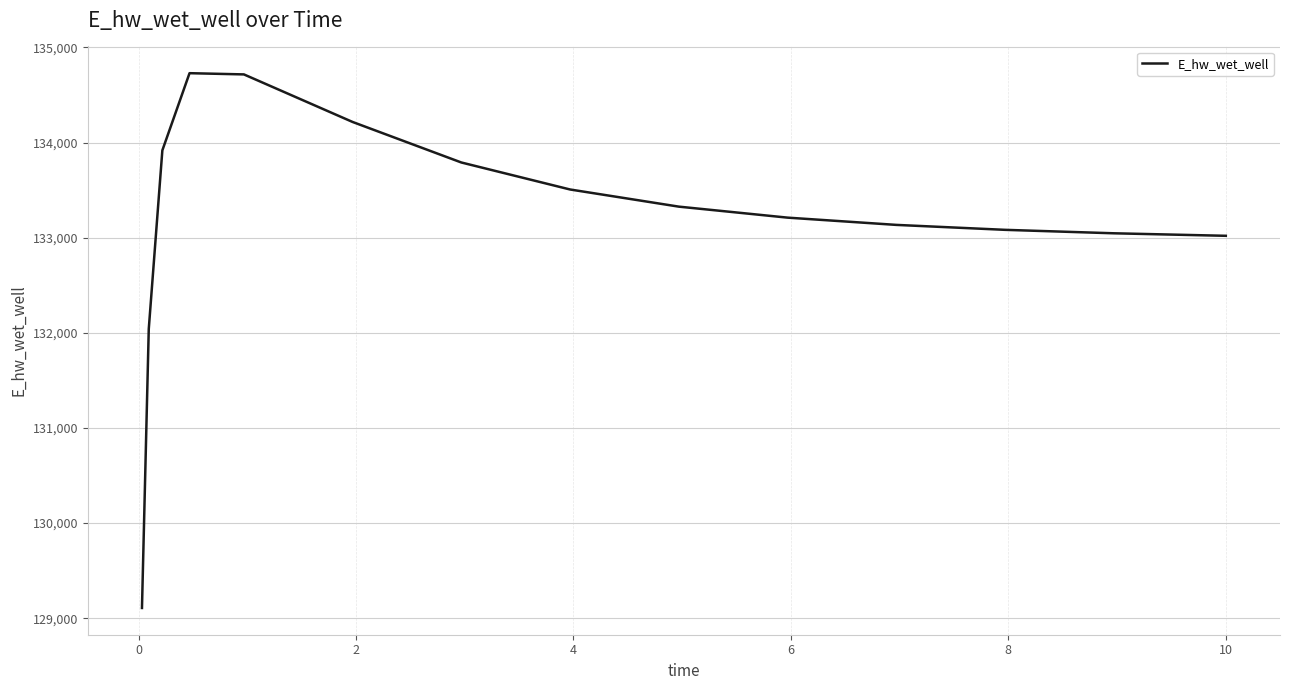

What is the greatest value displayed?

134729.2